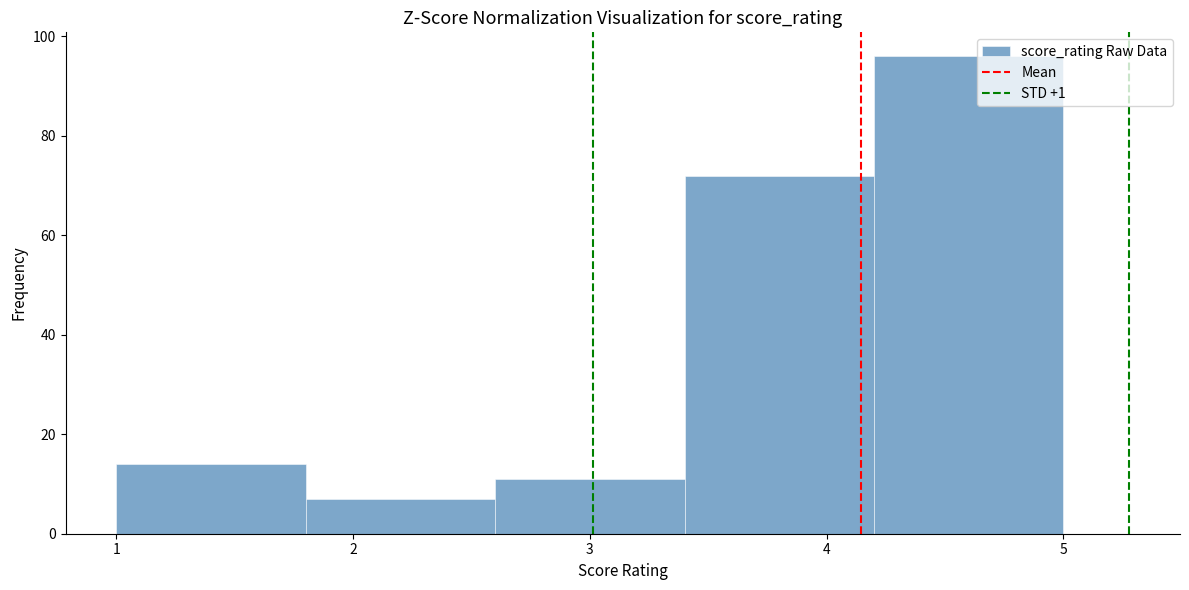

Reading left to right, transcribe this chart: for each bar, give the range it covers on the x-axis and its height. The values are not printed on the chart, so give them approximately, as read against the axis.

1.0 to 1.8: 14
1.8 to 2.6: 8
2.6 to 3.4: 12
3.4 to 4.2: 72
4.2 to 5.0: 96